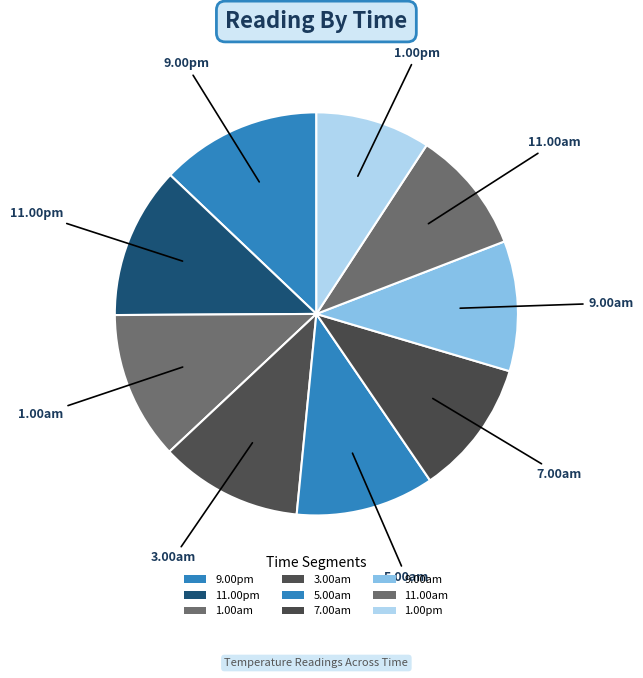

How many slices are in this pie chart?

9